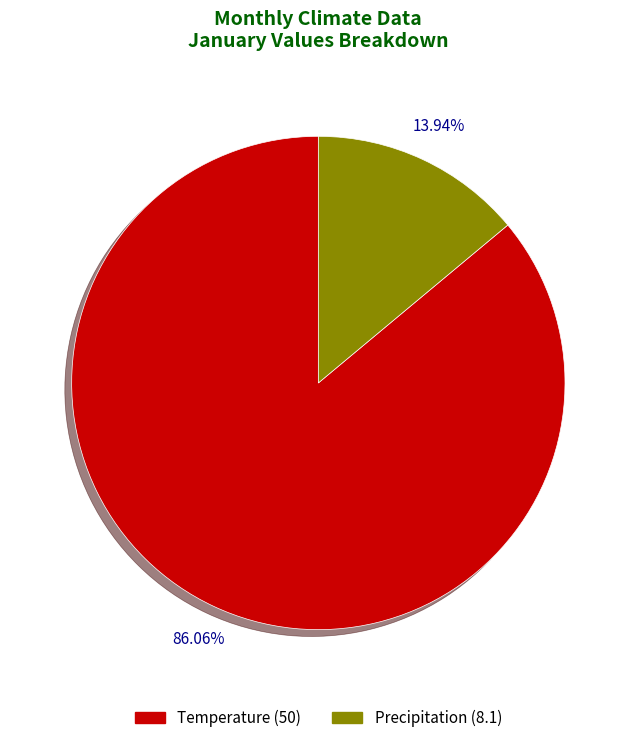

Is there a majority slice in this chart?

Yes